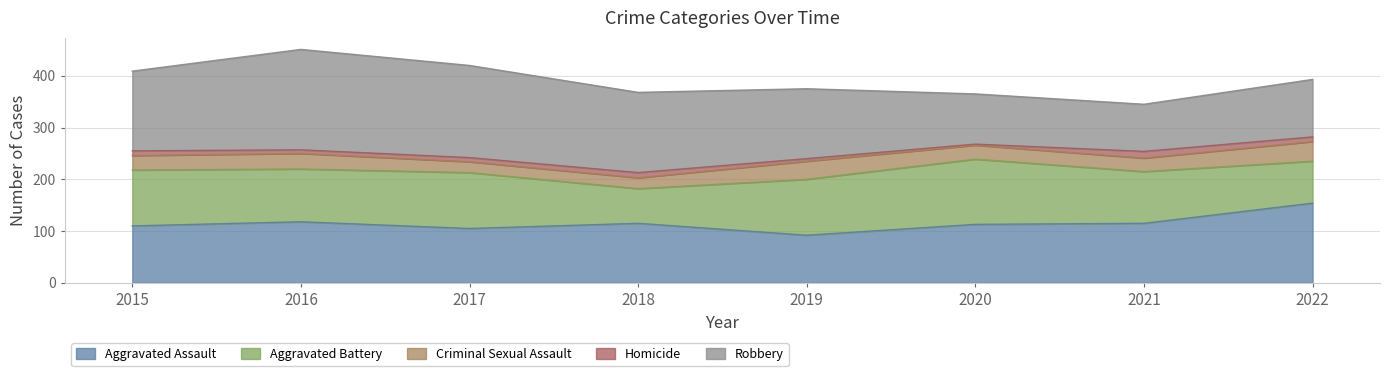

What is the sum of the Aggravated Battery values at 2021 and 2018?

167